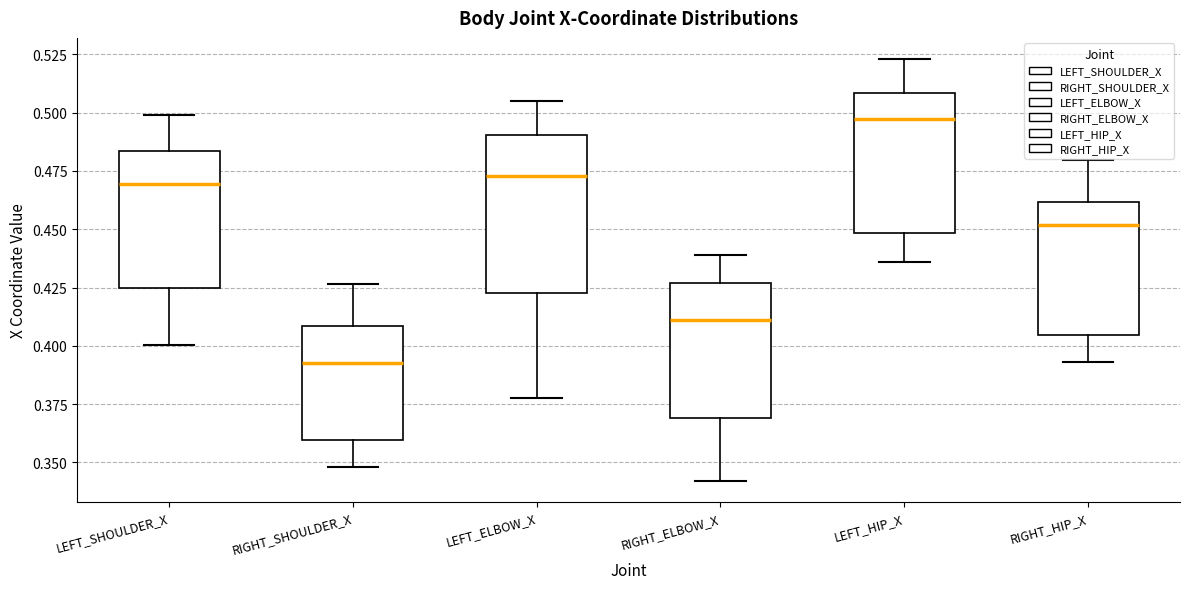

Reading left to right, transcribe this box plot: for each box, give where its median line is, the range the box spans, and where its two whiskers end, as read against the y-axis. The values are not printed on the chart, so give them approximately, as read against the axis.

LEFT_SHOULDER_X: median 0.470, box 0.425 to 0.485, whiskers 0.400 to 0.500
RIGHT_SHOULDER_X: median 0.395, box 0.360 to 0.410, whiskers 0.350 to 0.425
LEFT_ELBOW_X: median 0.475, box 0.425 to 0.490, whiskers 0.380 to 0.505
RIGHT_ELBOW_X: median 0.410, box 0.370 to 0.425, whiskers 0.340 to 0.440
LEFT_HIP_X: median 0.495, box 0.450 to 0.510, whiskers 0.435 to 0.525
RIGHT_HIP_X: median 0.450, box 0.405 to 0.460, whiskers 0.395 to 0.480